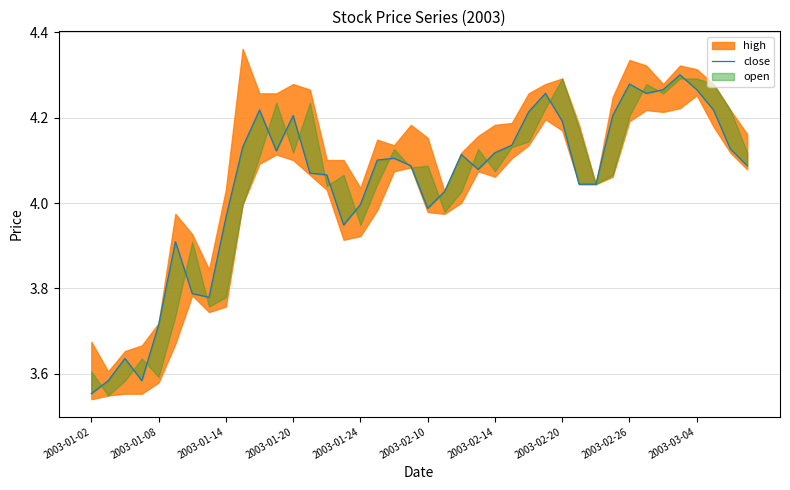

Count the number of categories in the chart.

40